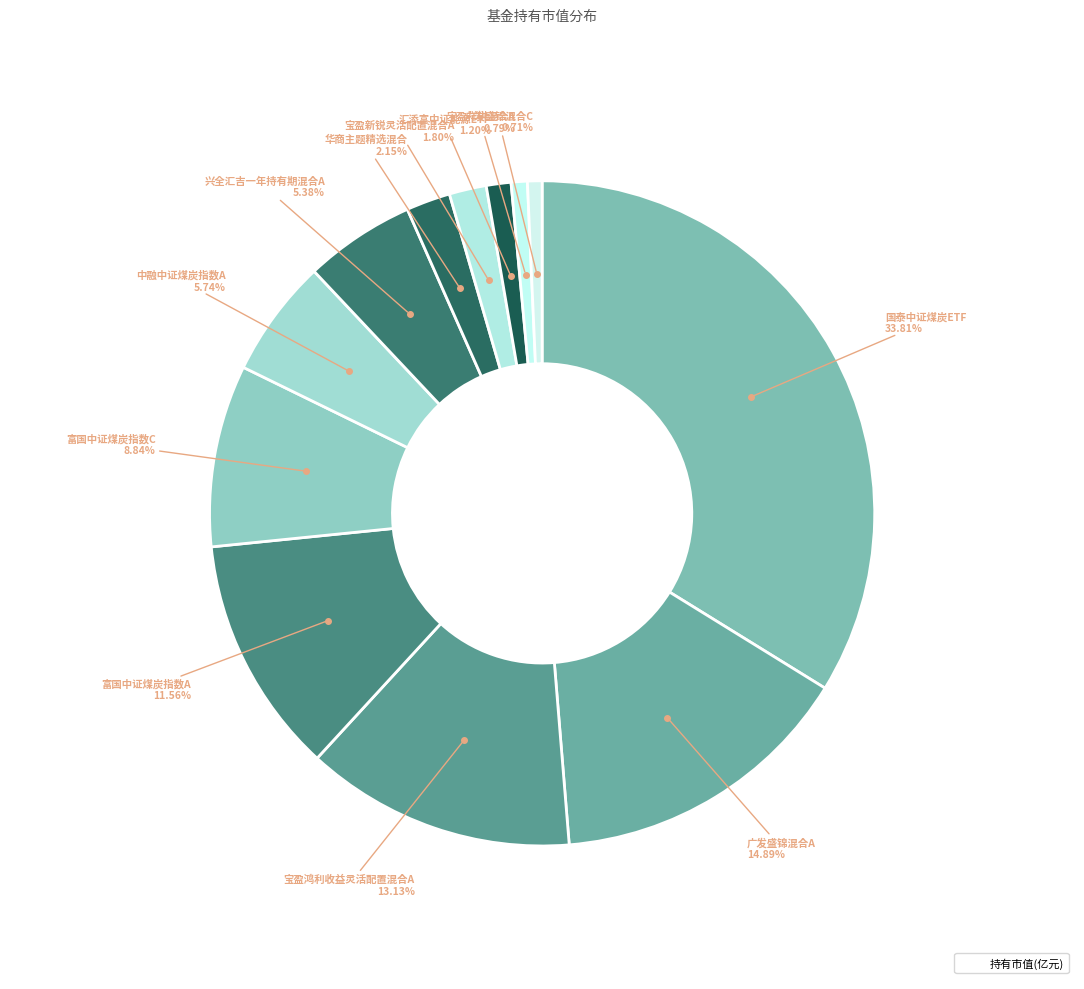

To the nearest percent, what is the difference between the largest and smallest slice percentages?

33%